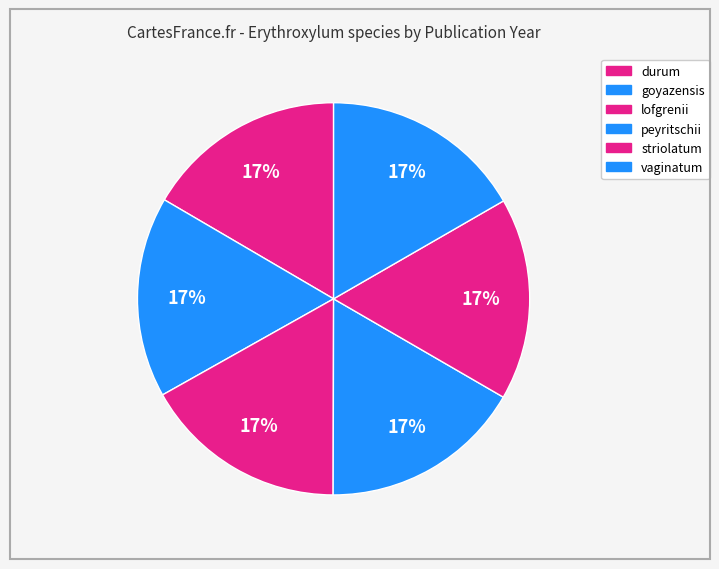

How many segments does this pie chart have?

6